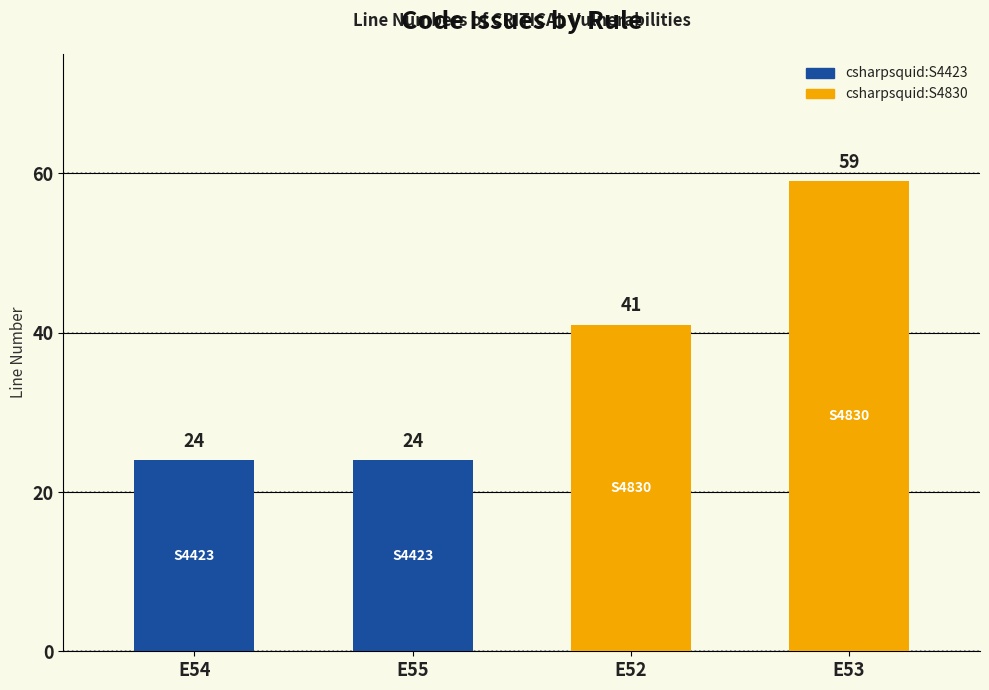

What is the minimum value shown in the chart?

24